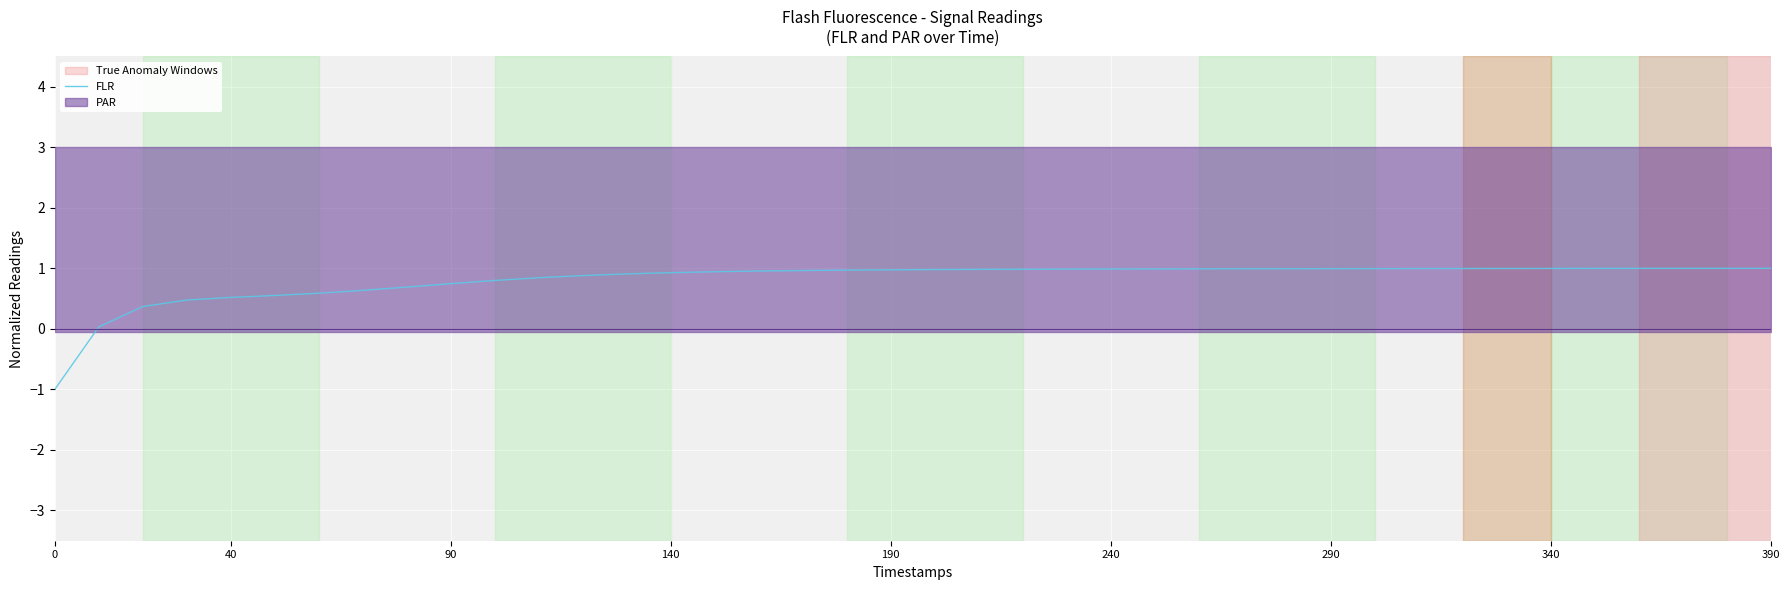

What is the smallest value displayed?

-1.0